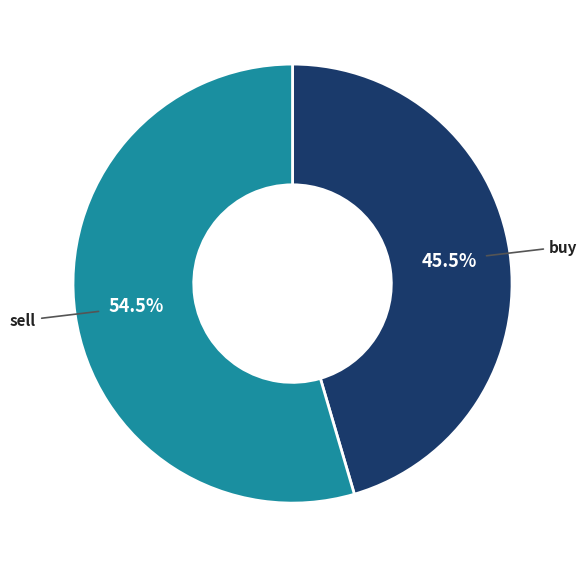

Is there a majority slice in this chart?

Yes